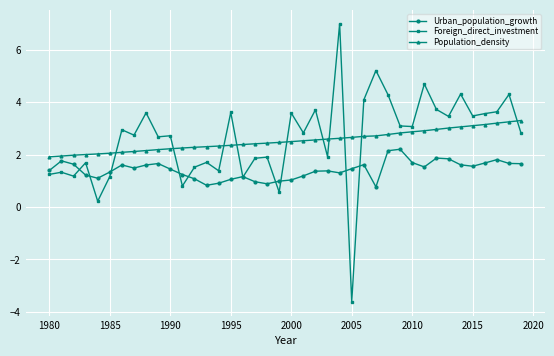

What is the greatest value displayed?

7.0